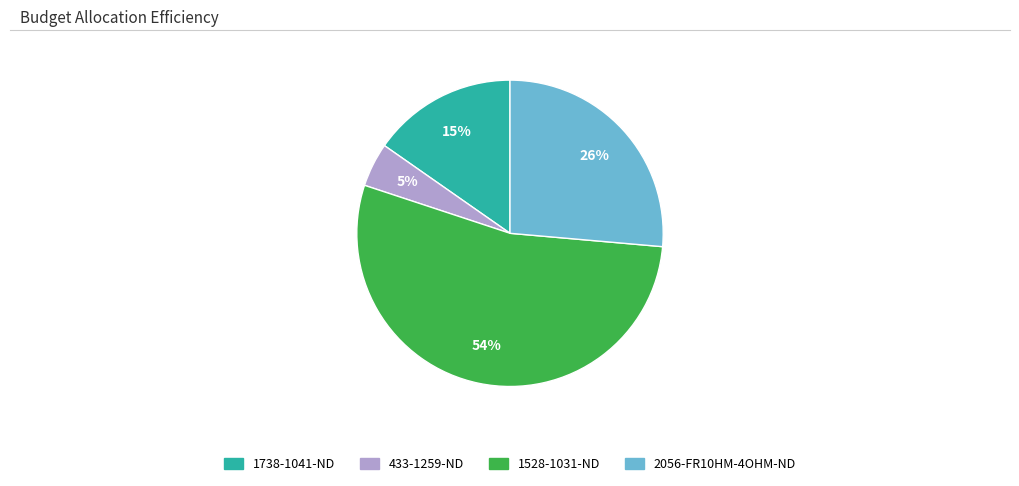

Approximately how many times larger is the value at 1738-1041-ND compared to 2056-FR10HM-4OHM-ND?

0.6